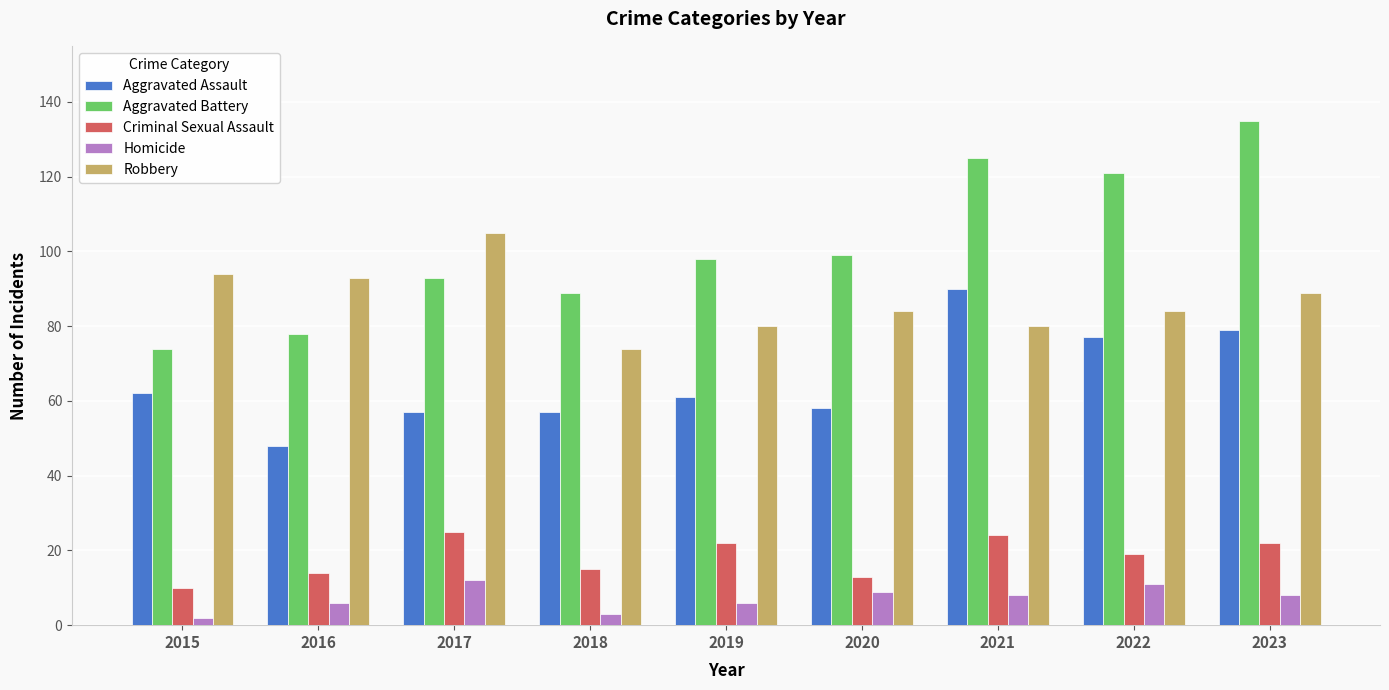

At 2019, list the series in order from smallest to largest.

Homicide, Criminal Sexual Assault, Aggravated Assault, Robbery, Aggravated Battery